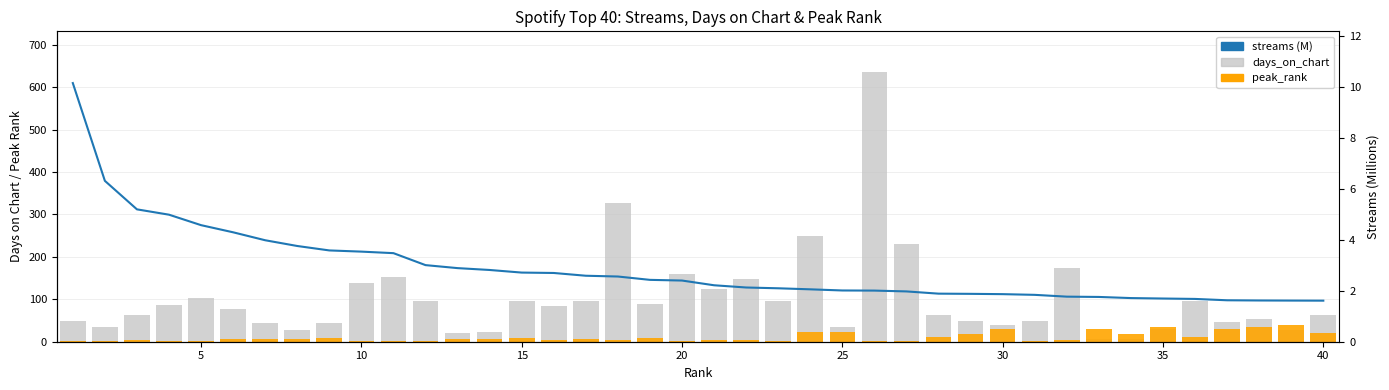

Is the value of streams (M) at 38 greater than the value of peak_rank at 30?

No